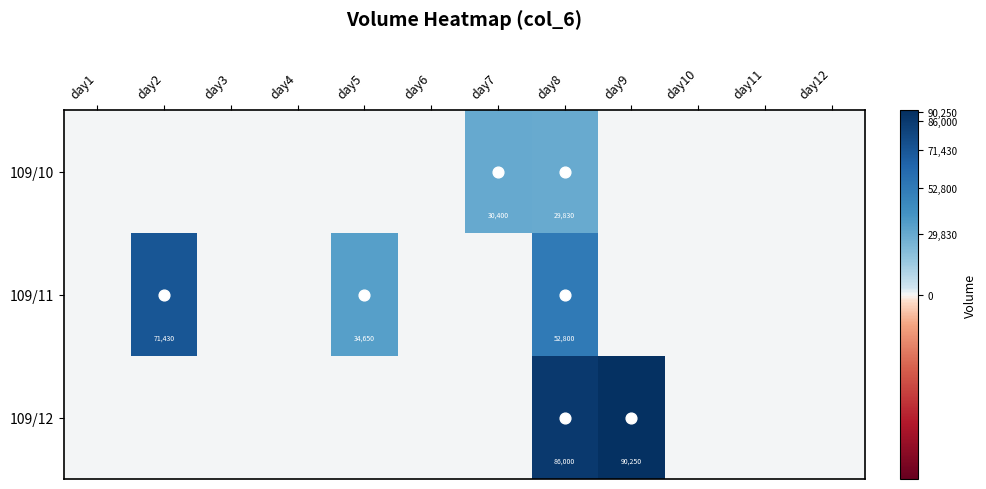

At which label is 109/10 closest to 15200?

day8